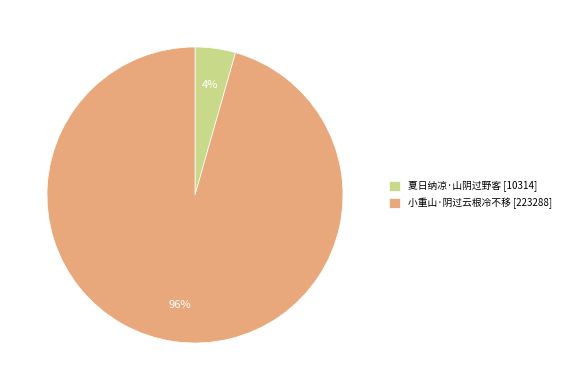

Count the number of slices in the pie.

2